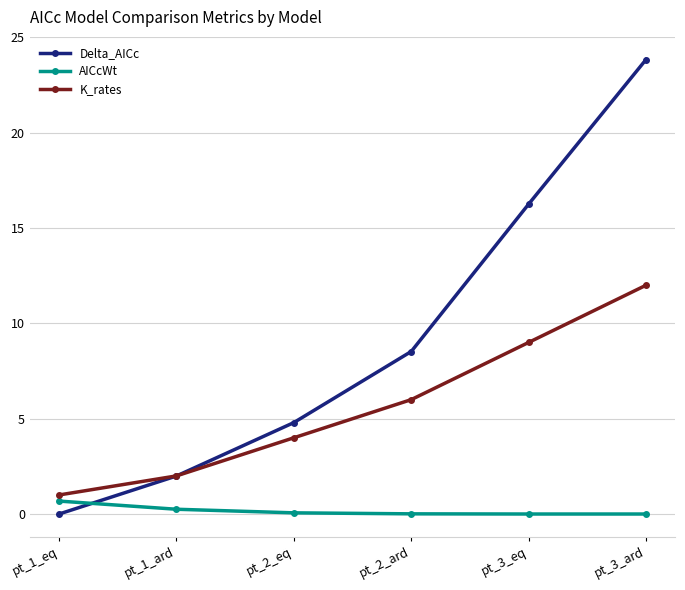

Which series has the largest total across all categories?

Delta_AICc